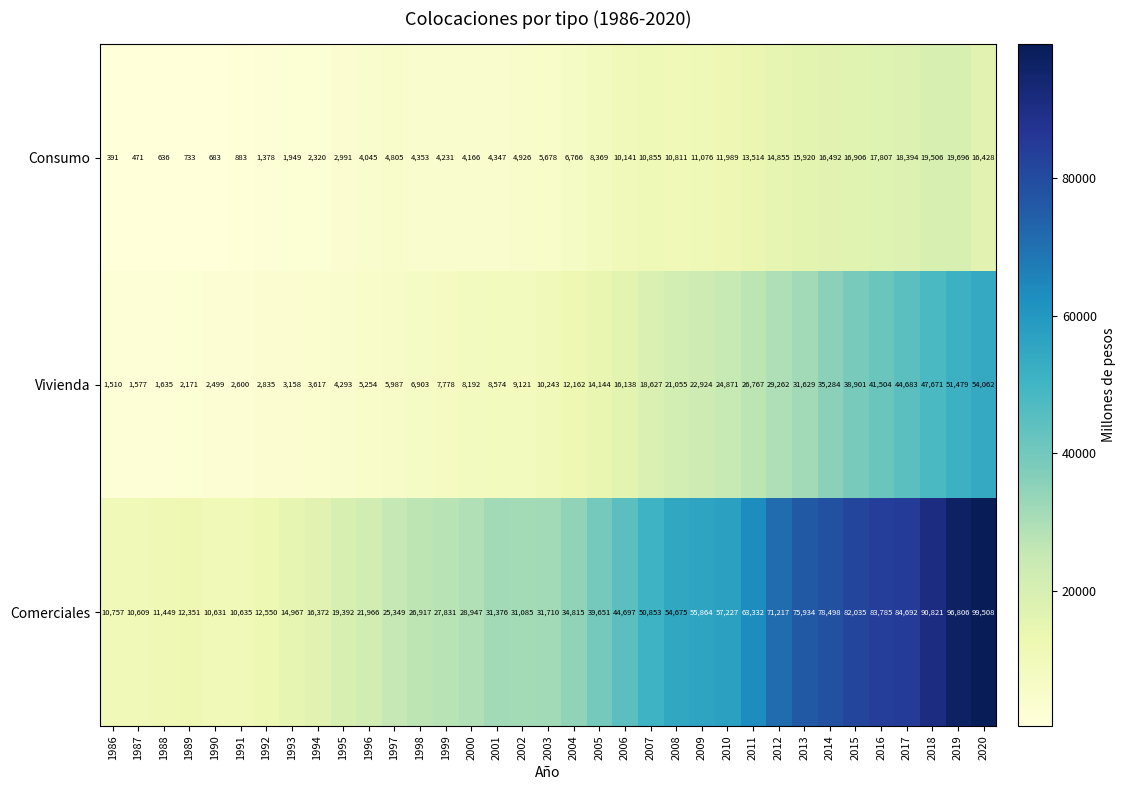

At how many categories does at least one series exceed 56247?

11